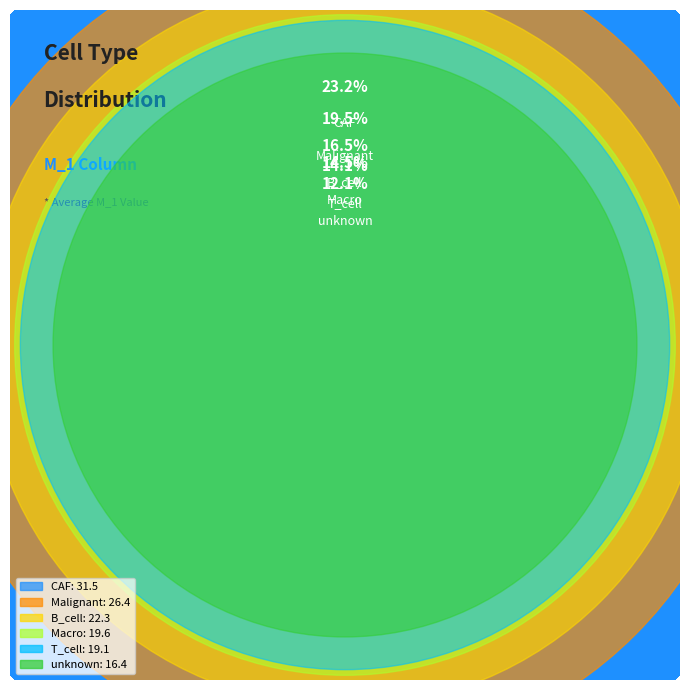

To the nearest percent, what is the difference between the unknown and Malignant slice percentages?

7%